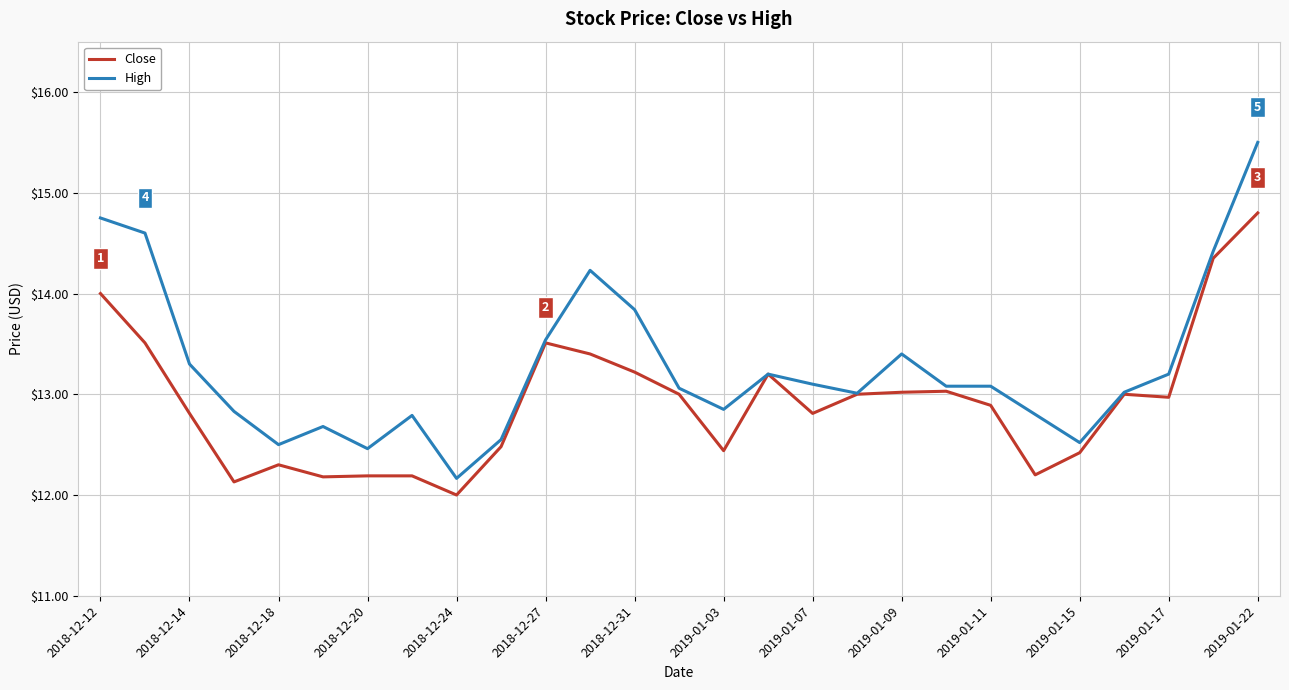

What is the lowest value of the Close series?

12.0